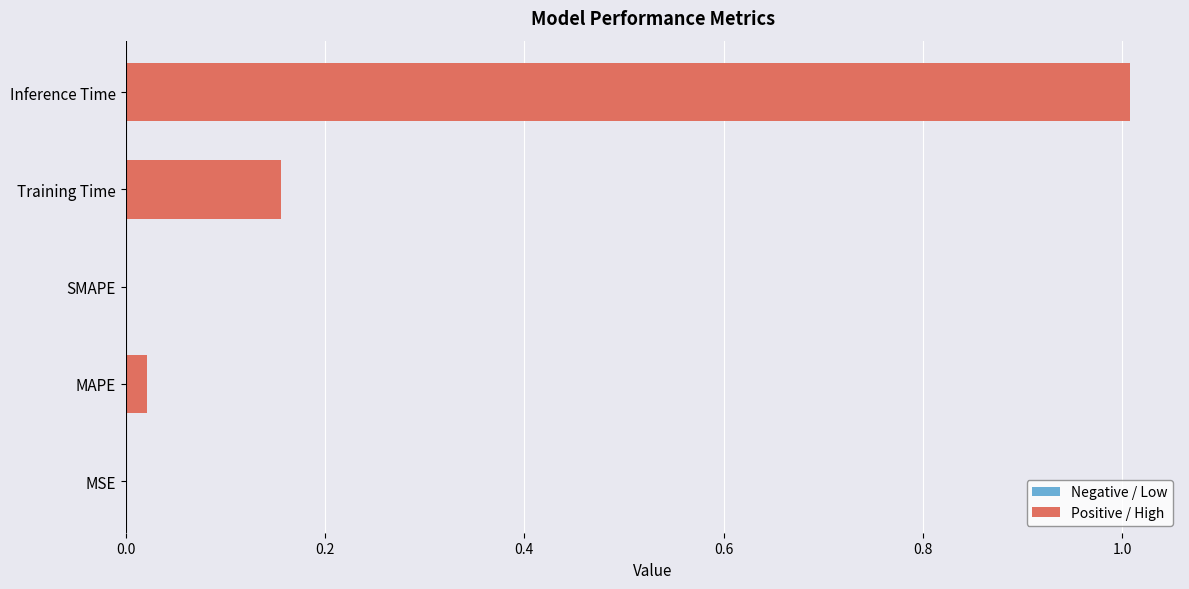

What is the change in value from SMAPE to Inference Time?

+1.0